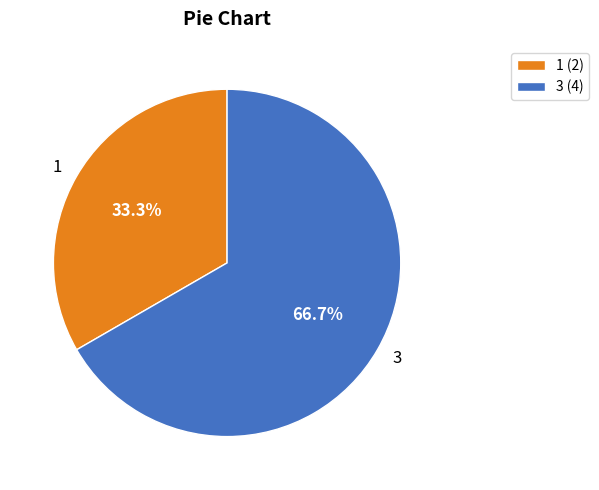

What is the majority slice?

3